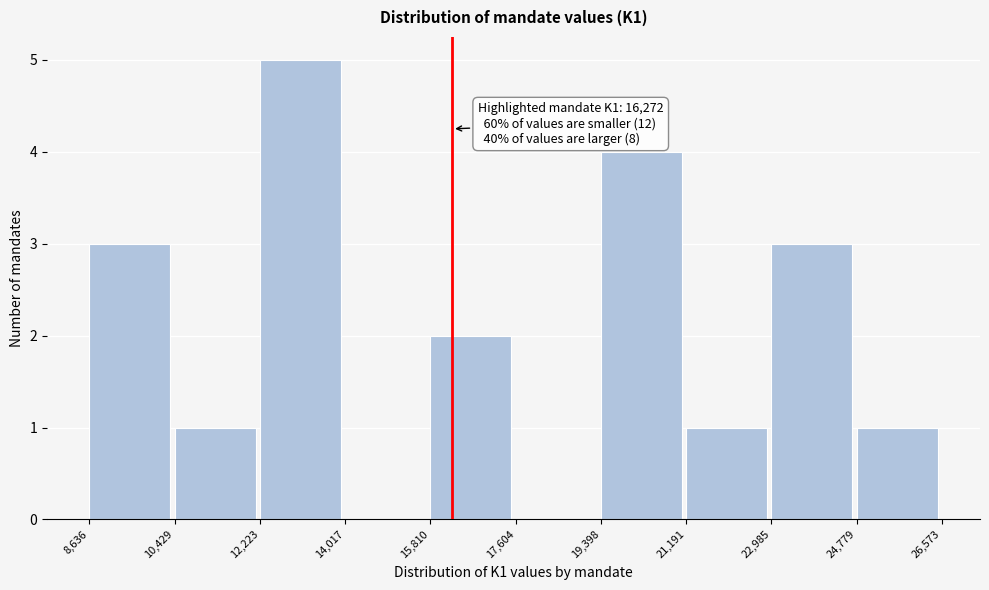

Over which range of the x-axis is the bar tallest?

12,223 to 14,017